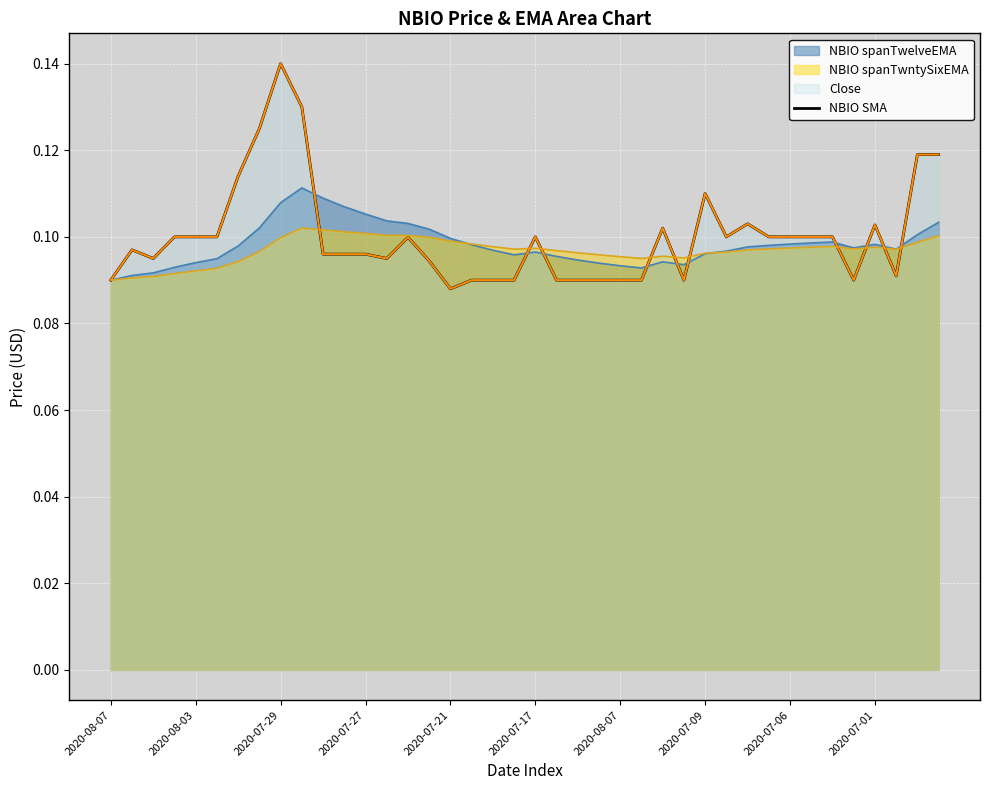

What value does the data have at 2020-07-29?

0.1